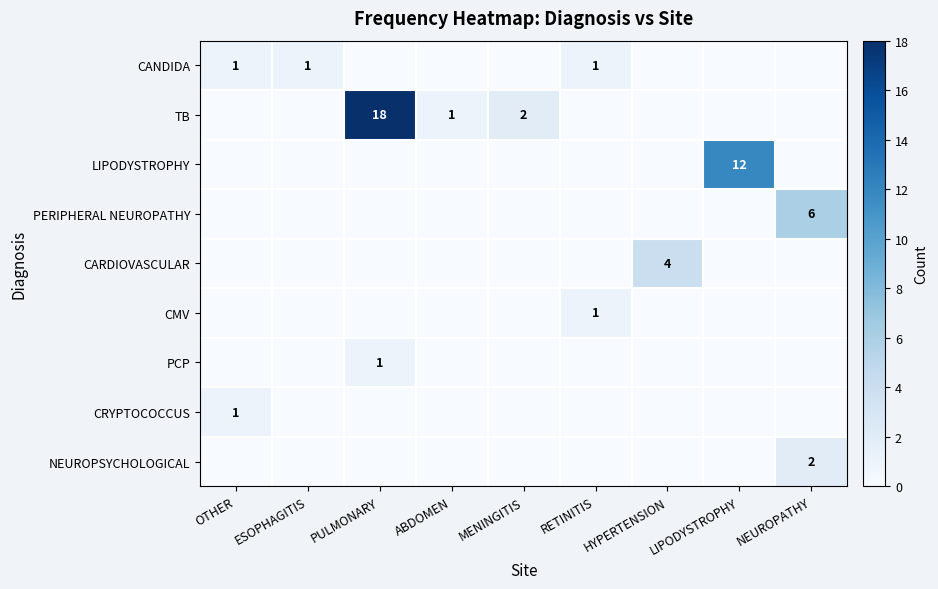

The PERIPHERAL NEUROPATHY series shows -4 at MENINGITIS. True or false?

False